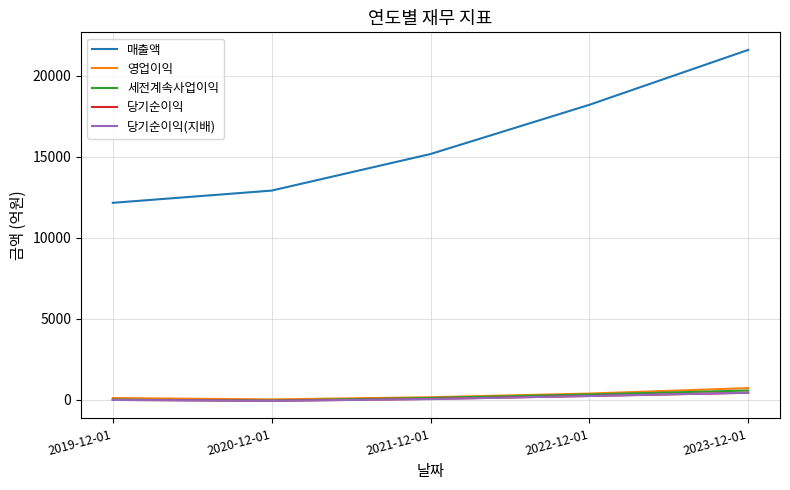

True or false: 세전계속사업이익 and 매출액 intersect in this chart.

False